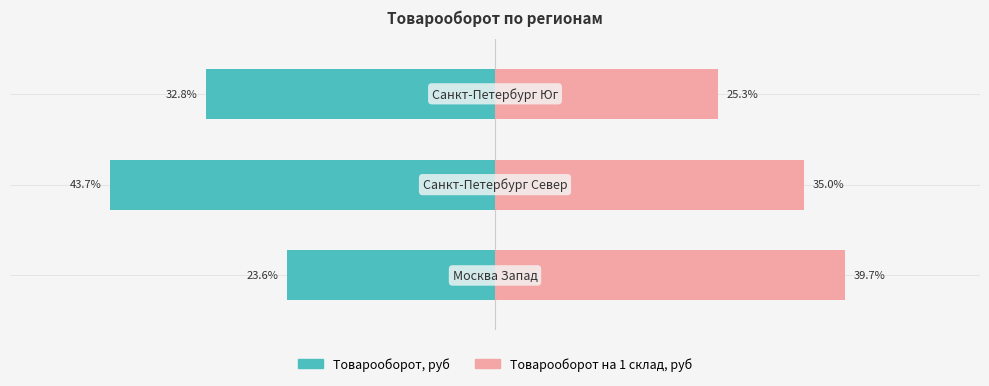

Count the number of data series in this chart.

2